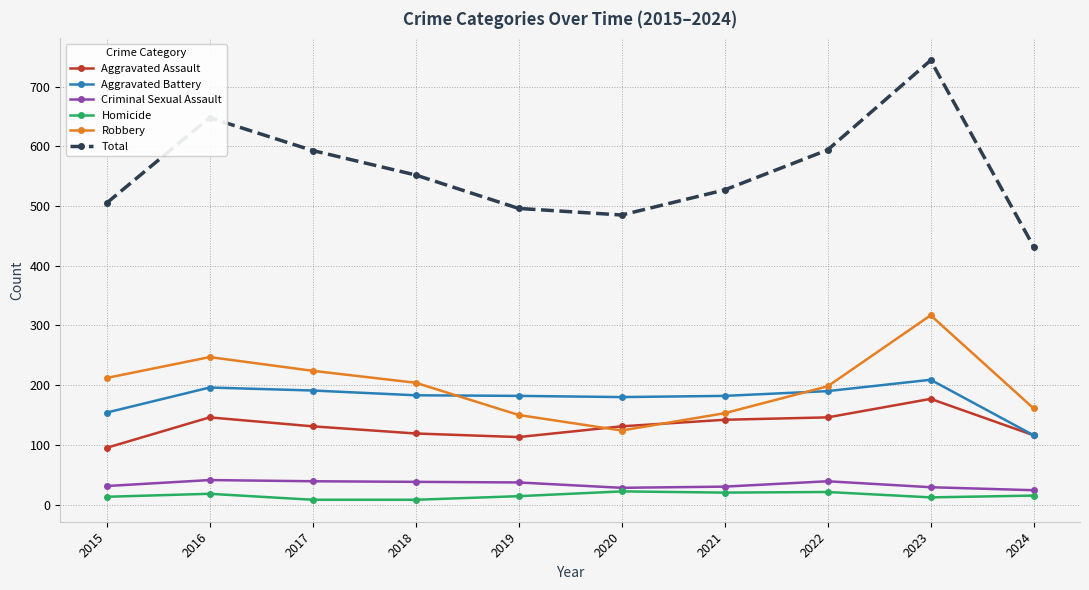

What is the difference between the maximum and minimum values in the Total series?

312